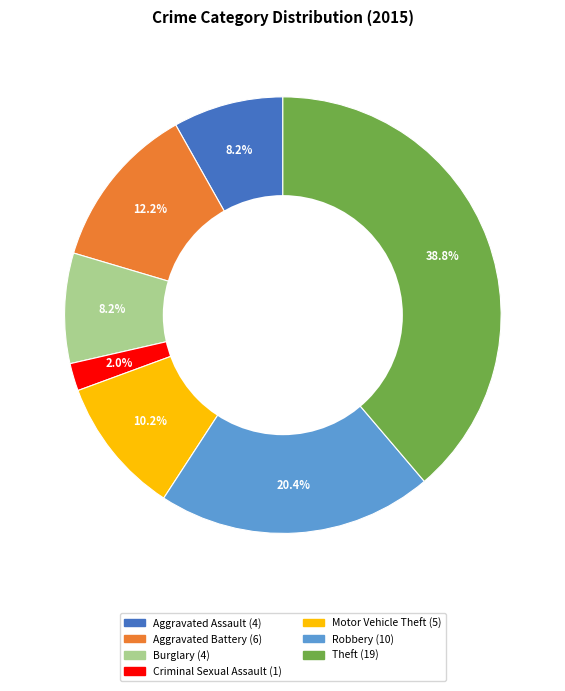

To the nearest percent, what portion does Criminal Sexual Assault represent?

2%